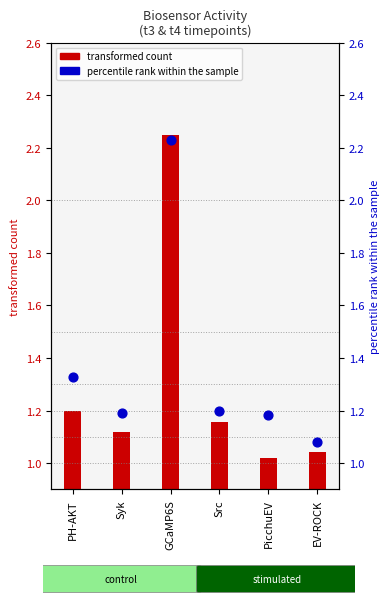

What is the total value across all series at Src?

2.4